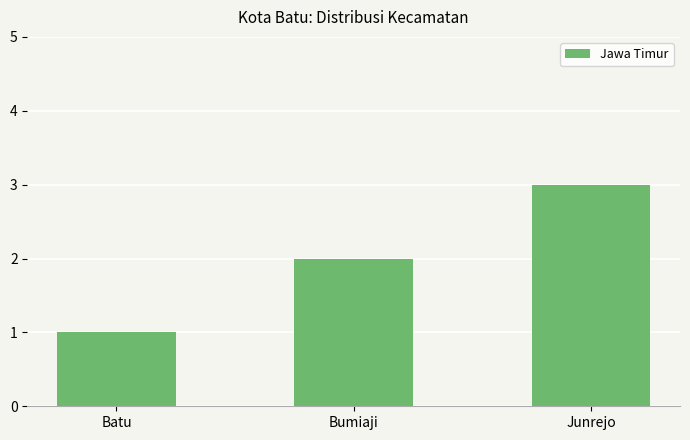

What is the average value?

2